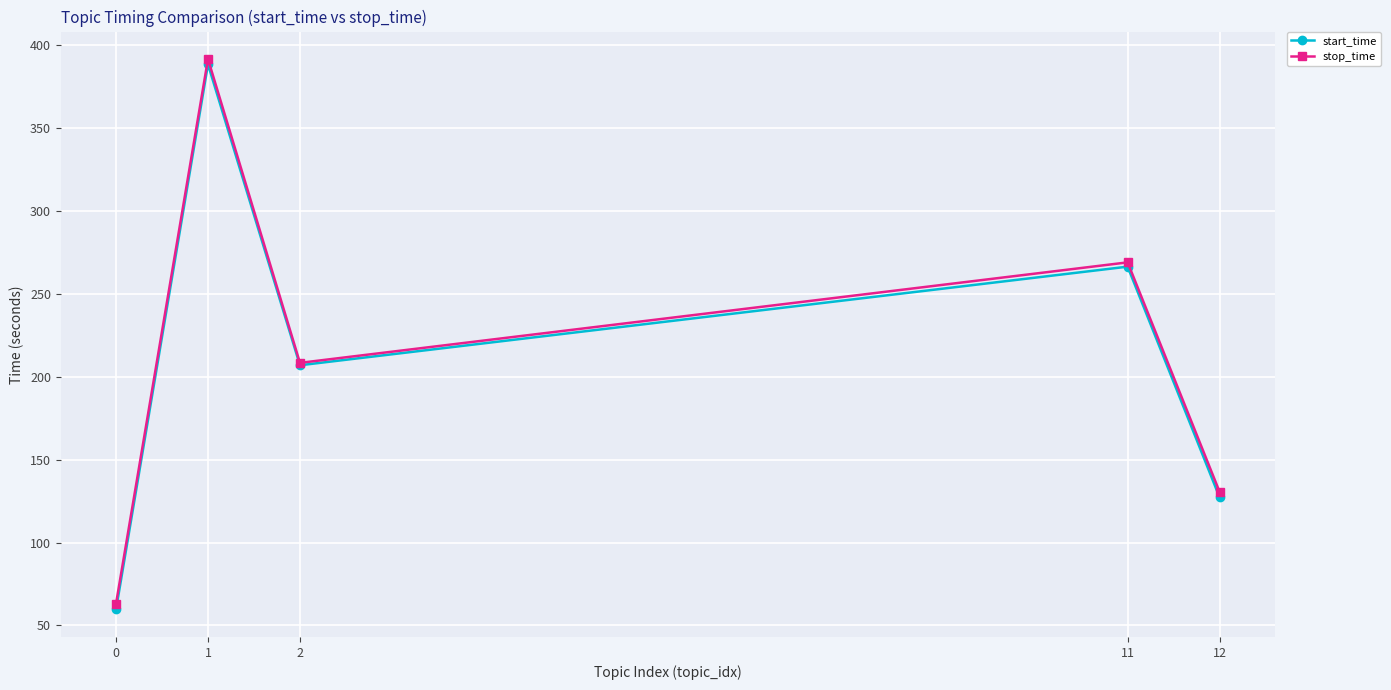

What is the total value across all series at 1?

780.3